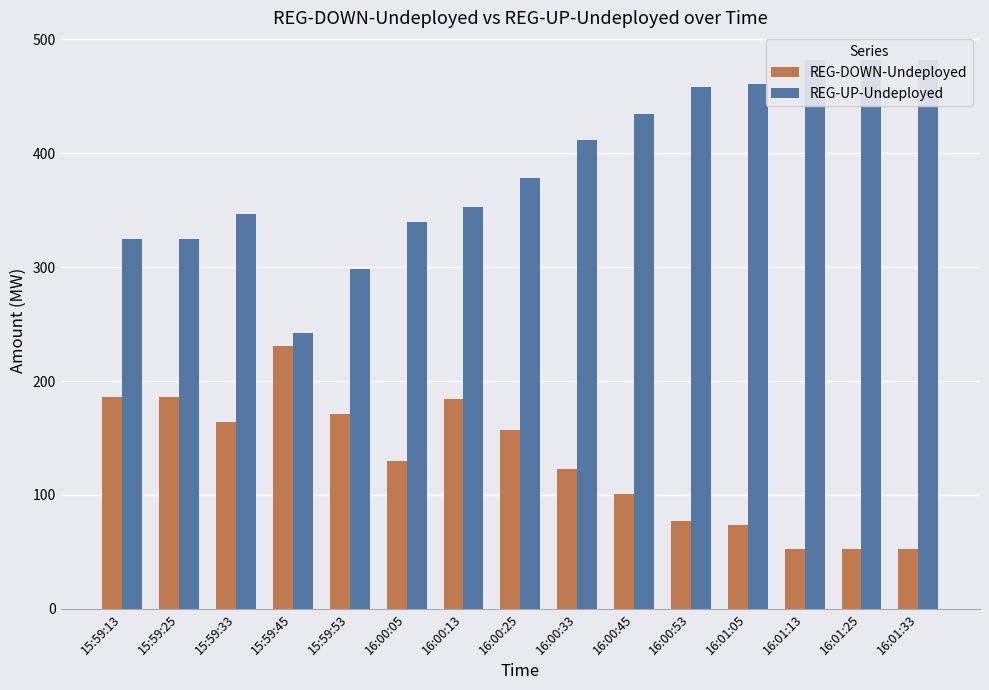

List the labels in order of REG-DOWN-Undeployed value, smallest first.

16:01:13, 16:01:25, 16:01:33, 16:01:05, 16:00:53, 16:00:45, 16:00:33, 16:00:05, 16:00:25, 15:59:33, 15:59:53, 16:00:13, 15:59:13, 15:59:25, 15:59:45